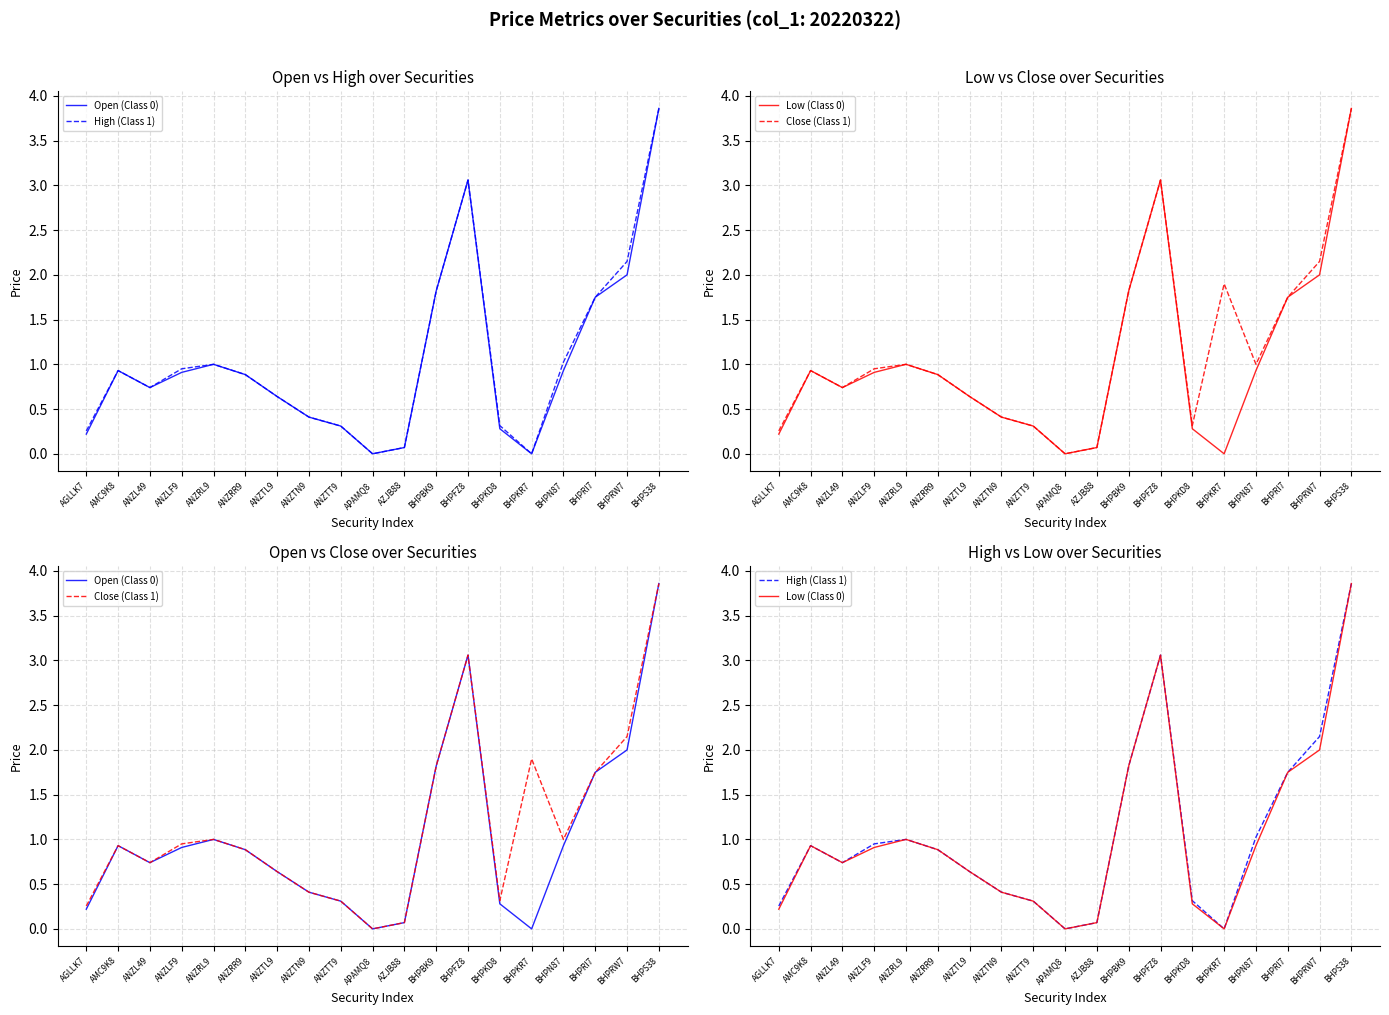

Where is Close (Class 1) nearest to the value 1?

ANZRL9